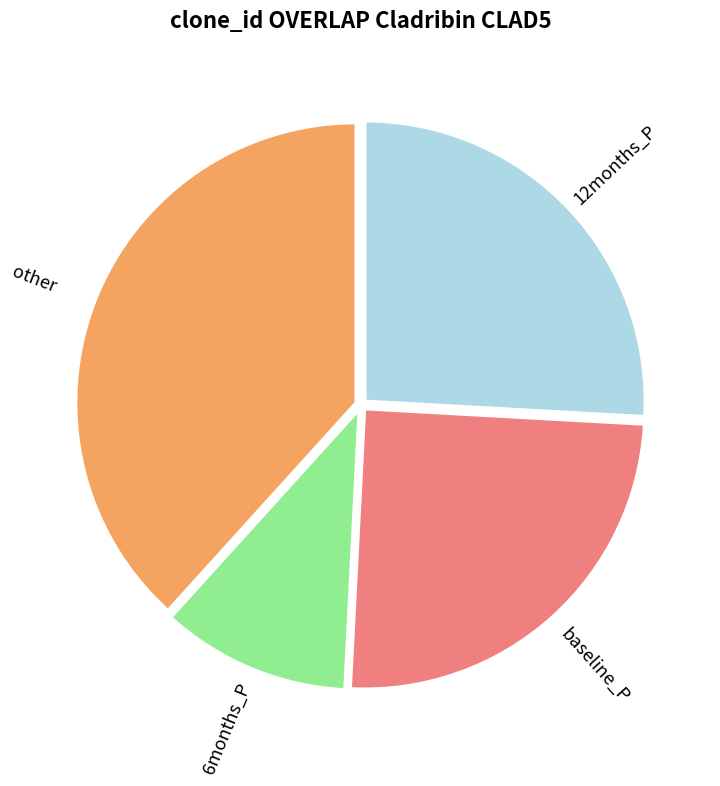

Does any single category account for the majority?

No